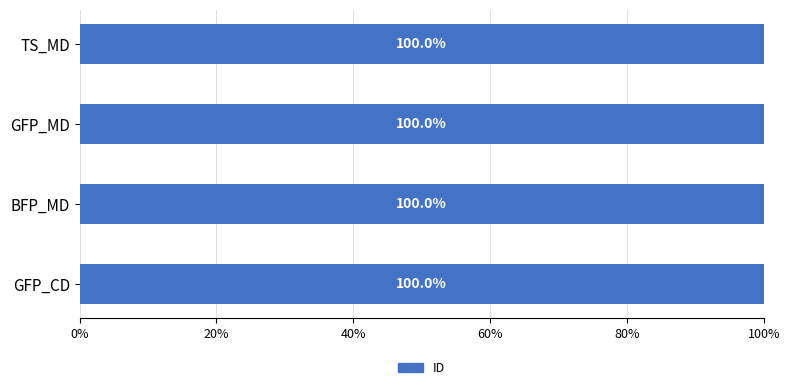

List the labels in order of value, largest first.

TS_MD, GFP_MD, BFP_MD, GFP_CD